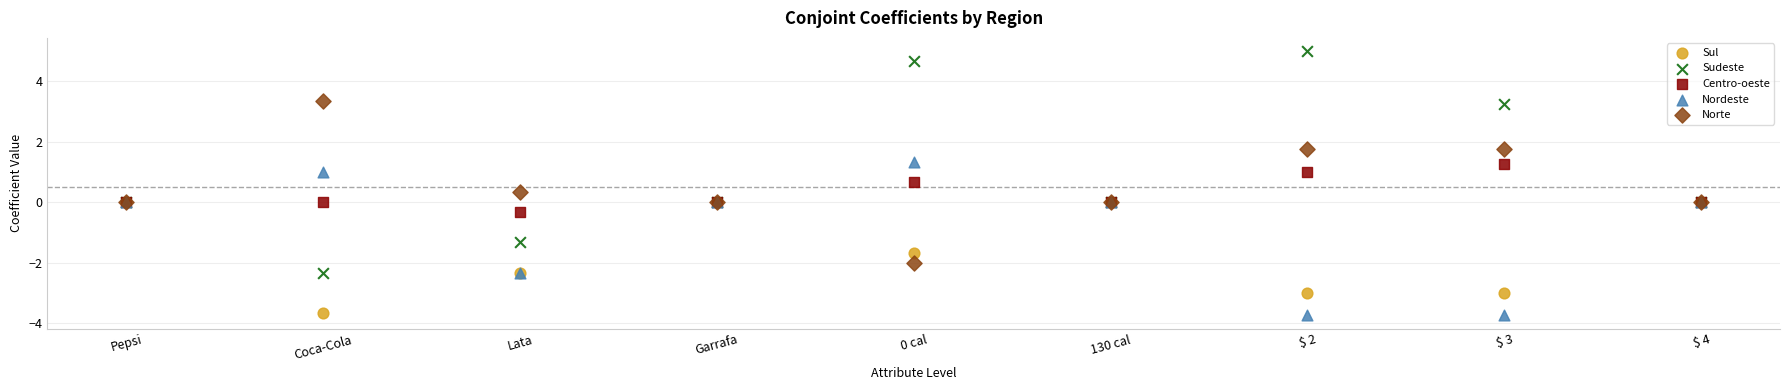

What are all the series names shown in the legend?

Sul, Sudeste, Centro-oeste, Nordeste, Norte